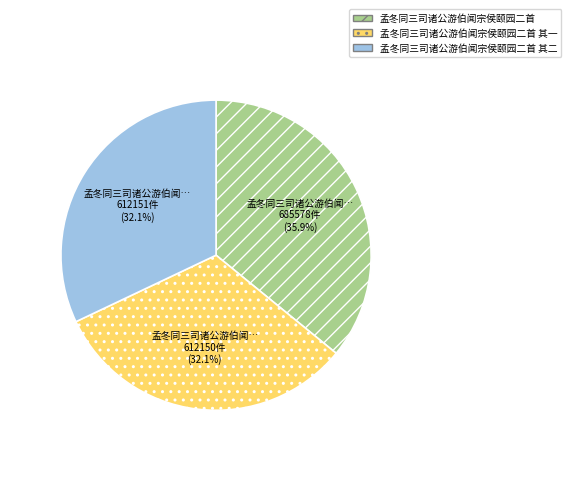

What percentage is NOT represented by 孟冬同三司诸公游伯闻宗侯颐园二首 其一?

67.9%